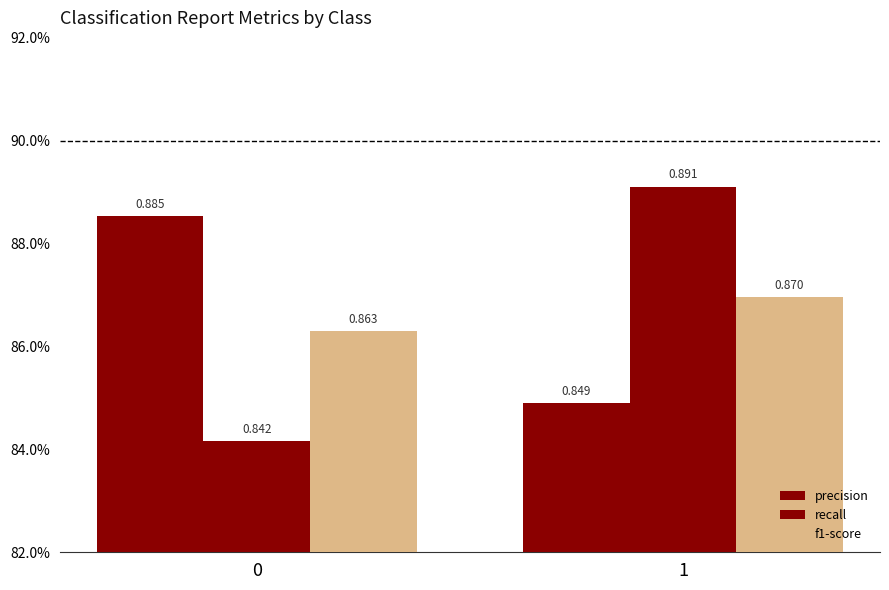

Does the chart contain stacked bars?

No